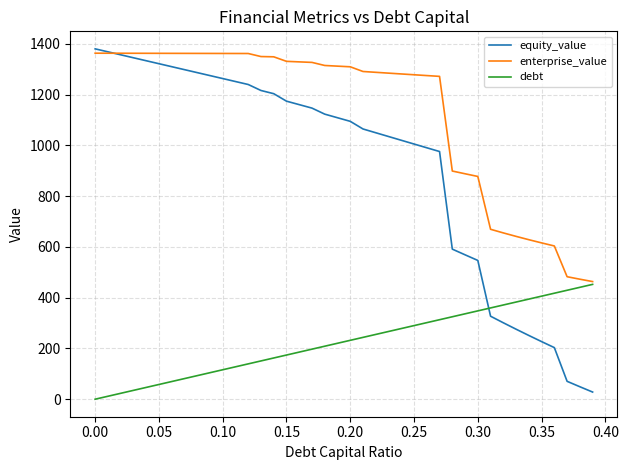

What is the maximum value shown in the chart?

1380.2